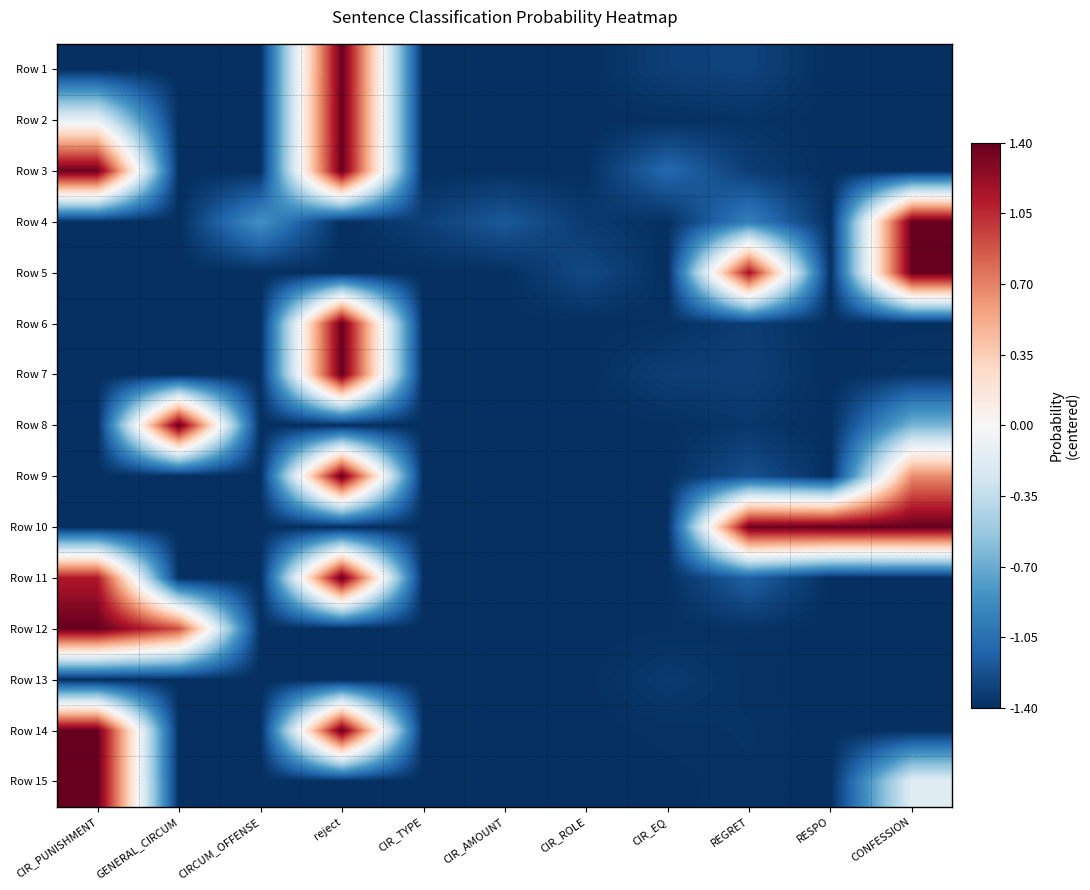

What is the total value across all series at GENERAL_CIRCUM?

-15.9